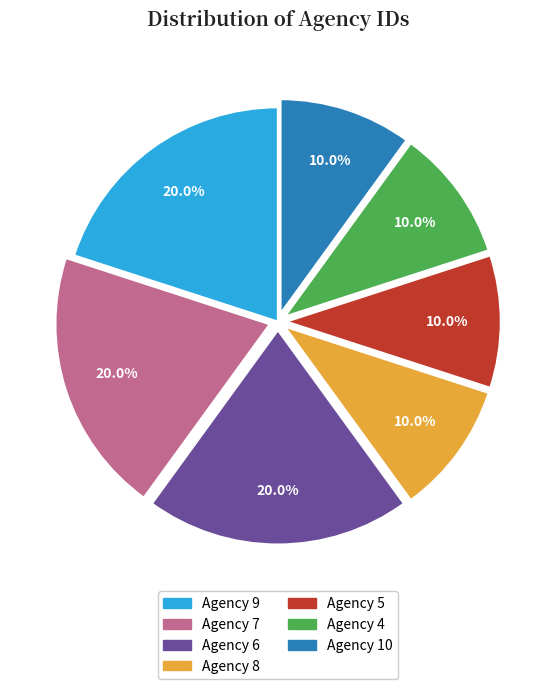

Is there a majority slice in this chart?

No